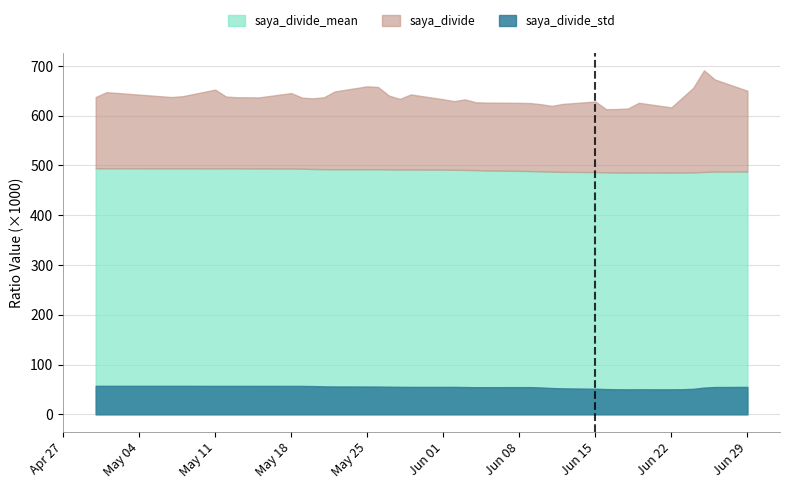

Reading left to right, what are all the values shown in this chart?

saya_divide: 0.5	0.5	0.6	0.5	0.5	0.5	0.5	0.5	0.5	0.5	0.5	0.5	0.5	0.5	0.5	0.5	0.5	0.5	0.5	0.5	0.5	0.5	0.5	0.5	0.5	0.5	0.5	0.5	0.5	0.5	0.5	0.5	0.5	0.5	0.5	0.5	0.5	0.5	0.5	0.5
saya_divide_mean: 0.5	0.5	0.5	0.5	0.5	0.5	0.5	0.5	0.5	0.5	0.5	0.5	0.5	0.5	0.5	0.5	0.5	0.5	0.5	0.5	0.5	0.5	0.5	0.5	0.5	0.5	0.5	0.5	0.5	0.5	0.5	0.5	0.5	0.5	0.5	0.5	0.5	0.5	0.5	0.5
saya_divide_std: 0.0	0.0	0.0	0.0	0.0	0.0	0.0	0.0	0.0	0.0	0.0	0.0	0.0	0.0	0.0	0.0	0.0	0.0	0.0	0.0	0.0	0.0	0.0	0.0	0.0	0.0	0.0	0.0	0.0	0.0	0.0	0.0	0.0	0.0	0.0	0.0	0.0	0.0	0.0	0.0